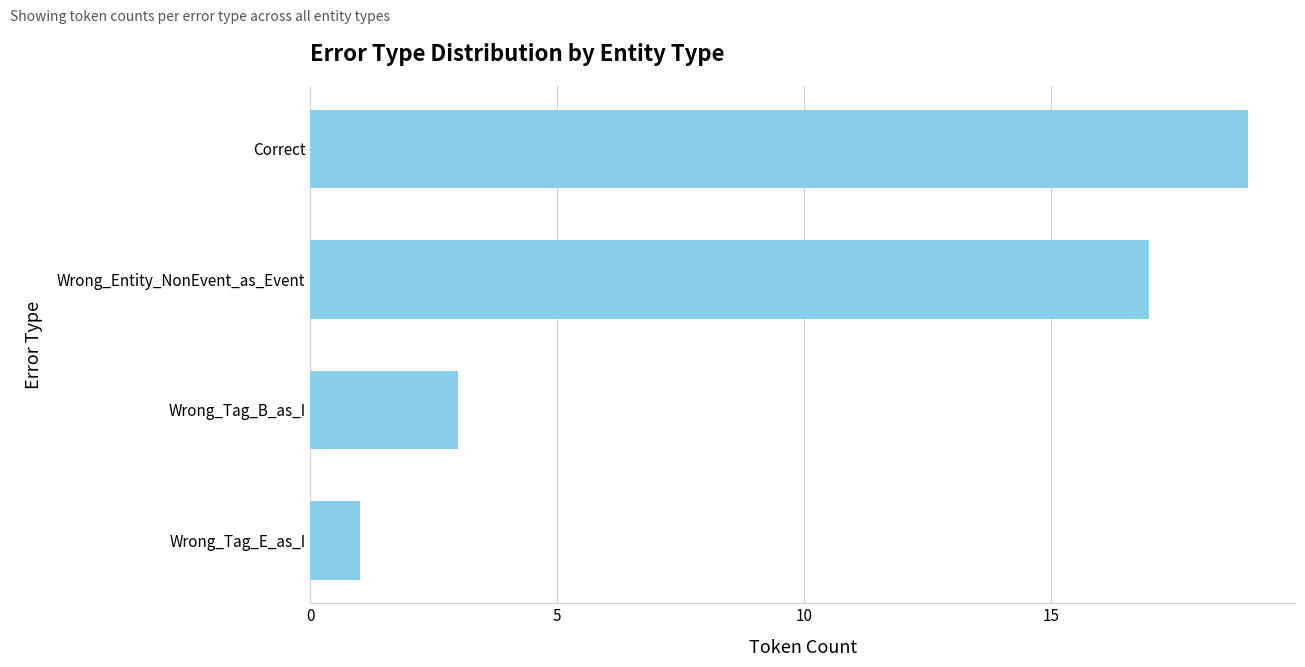

List the labels in order of value, smallest first.

Wrong_Tag_E_as_I, Wrong_Tag_B_as_I, Wrong_Entity_NonEvent_as_Event, Correct